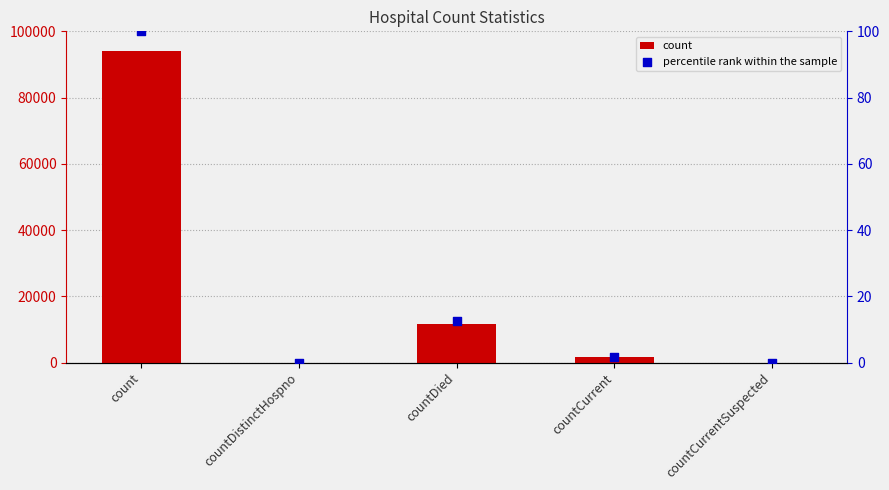

What are all the series names shown in the legend?

count, percentile rank within the sample